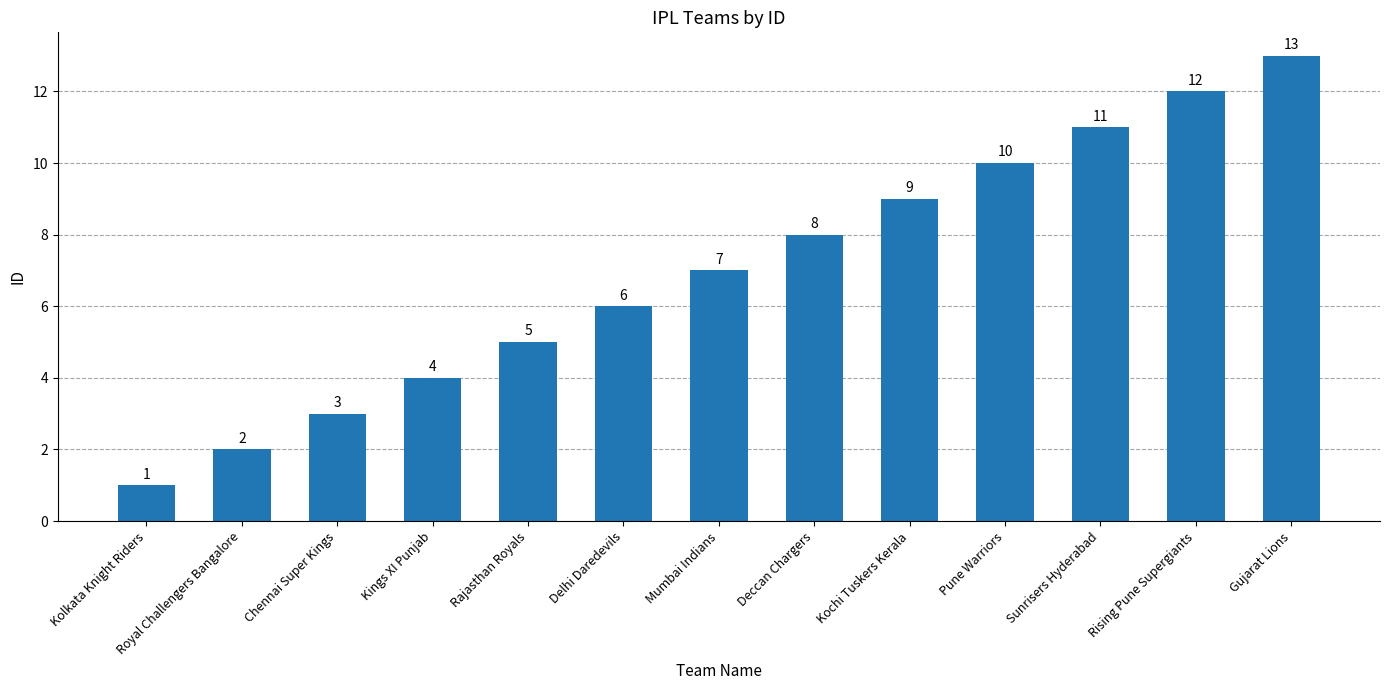

Rank the categories by value from highest to lowest.

Gujarat Lions, Rising Pune Supergiants, Sunrisers Hyderabad, Pune Warriors, Kochi Tuskers Kerala, Deccan Chargers, Mumbai Indians, Delhi Daredevils, Rajasthan Royals, Kings XI Punjab, Chennai Super Kings, Royal Challengers Bangalore, Kolkata Knight Riders